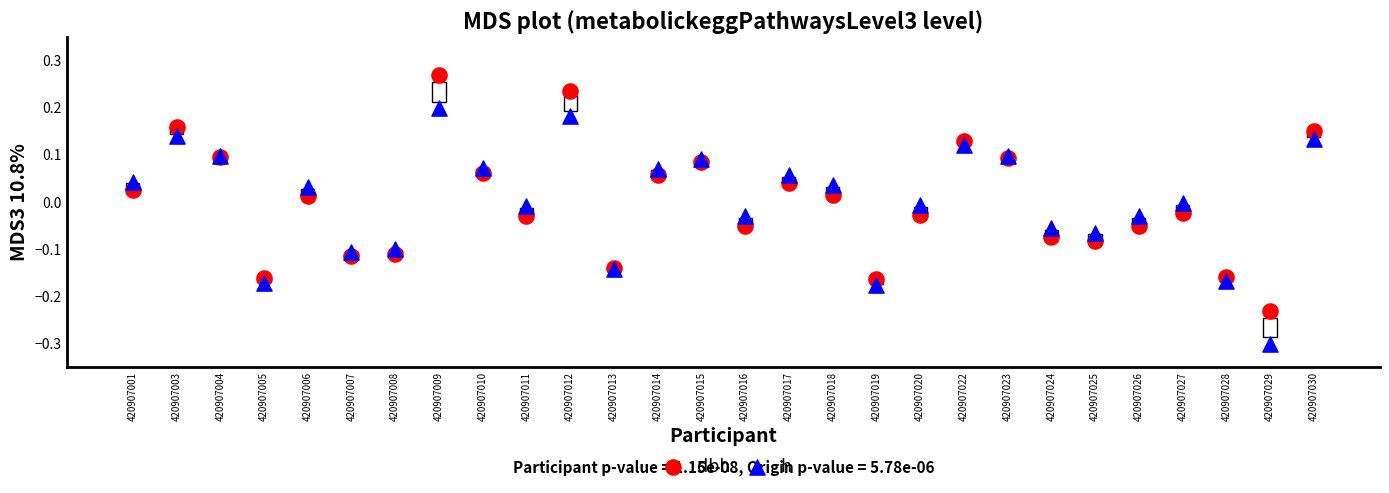

Which series reaches the maximum Y coordinate?

dbh